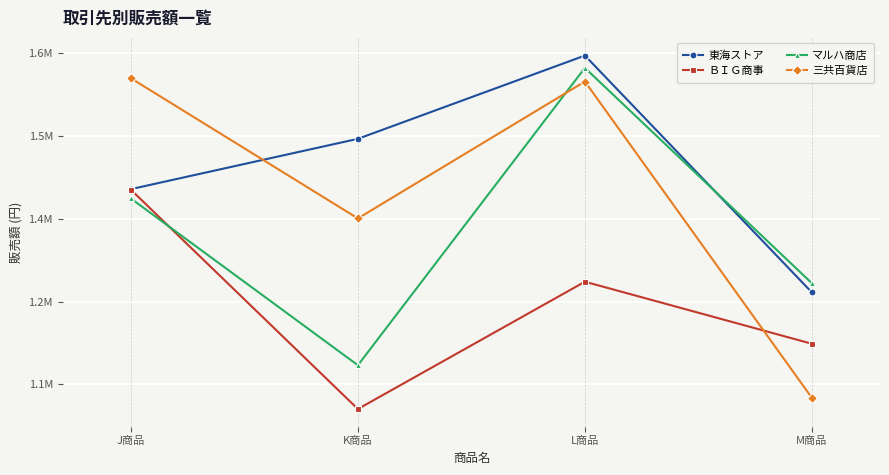

At which category is the sum across all series the highest?

L商品